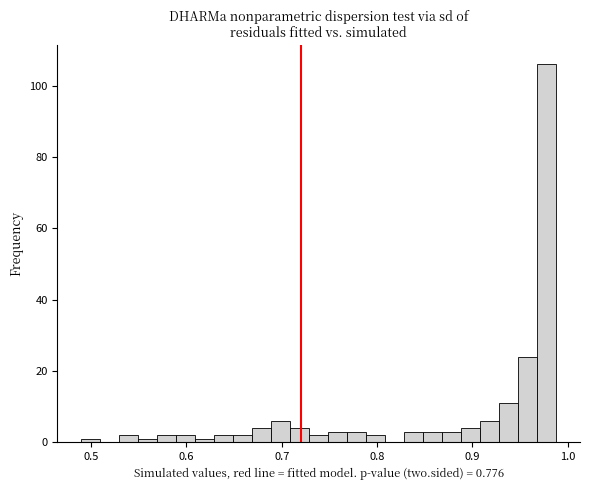

Read against the x-axis, roughly where is the centre of the tallest bar?

0.98